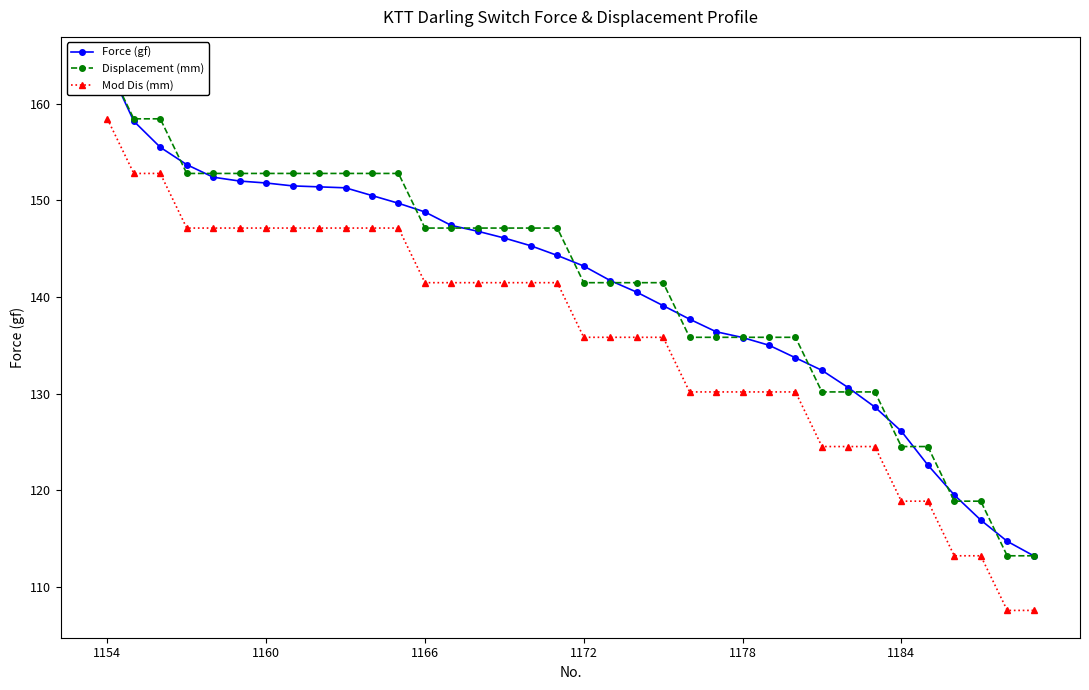

The Displacement (mm) series shows 239.5 at 14. True or false?

False